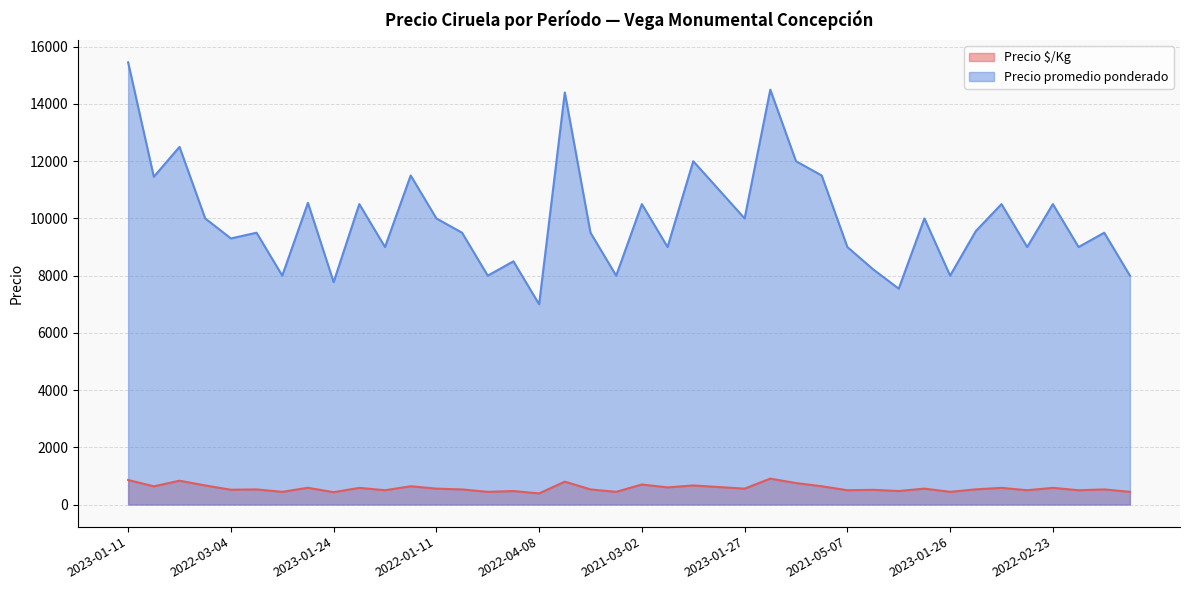

True or false: Precio promedio ponderado has a value of 5591 at 2023-01-27.

False